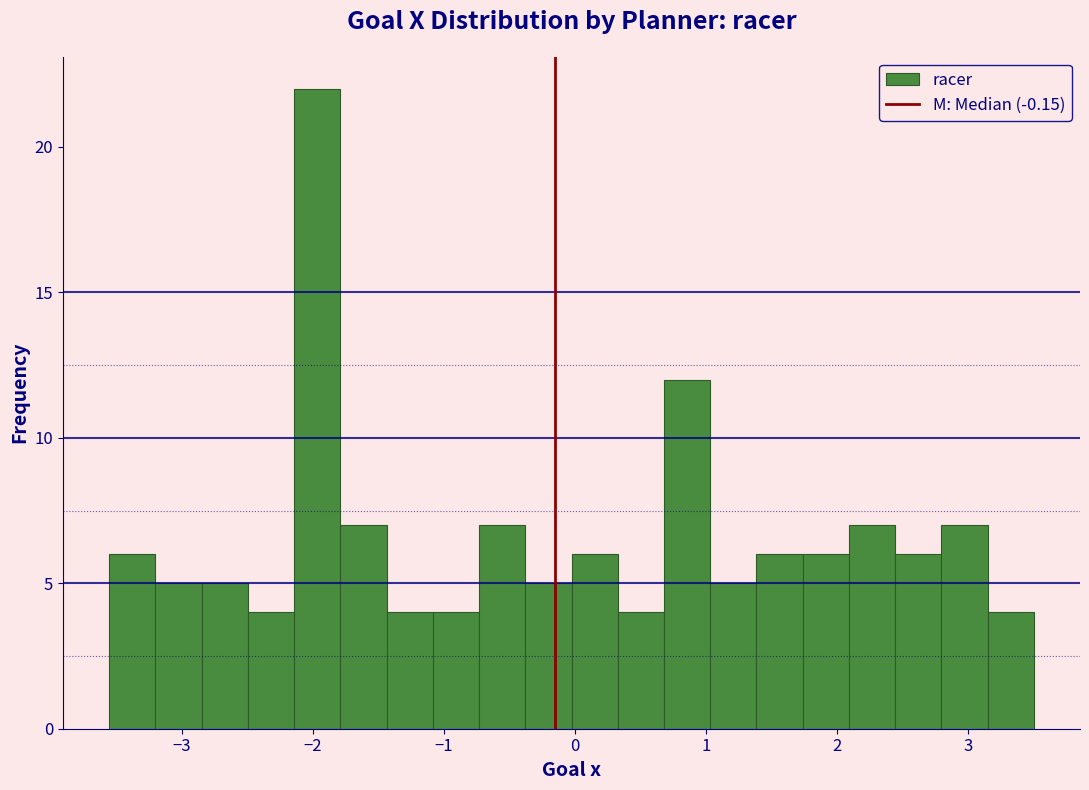

Around what value on the x-axis is the tallest bar? Give the approximate position of its centre, as read against the axis.

-2.0